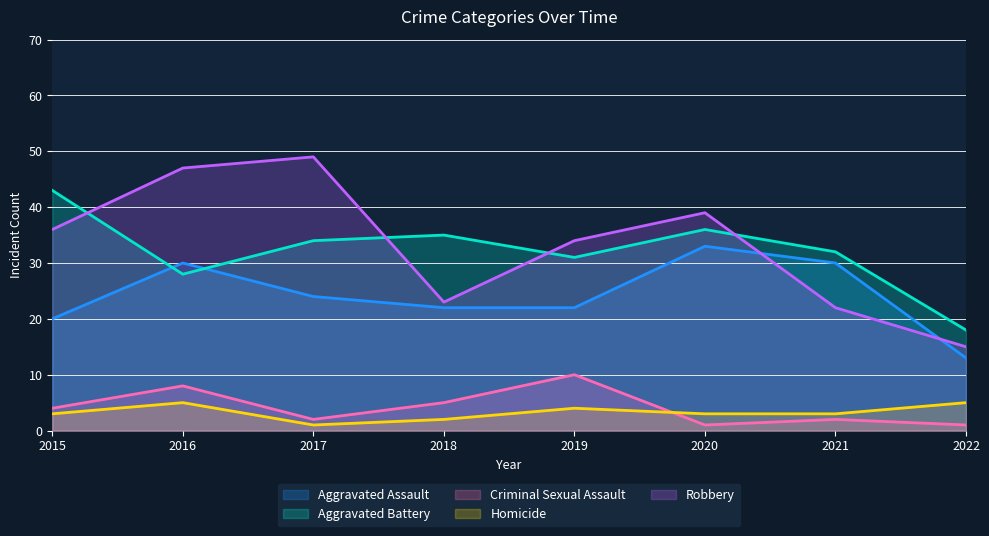

What is the value of the Aggravated Battery point at the 3rd from the left?

34